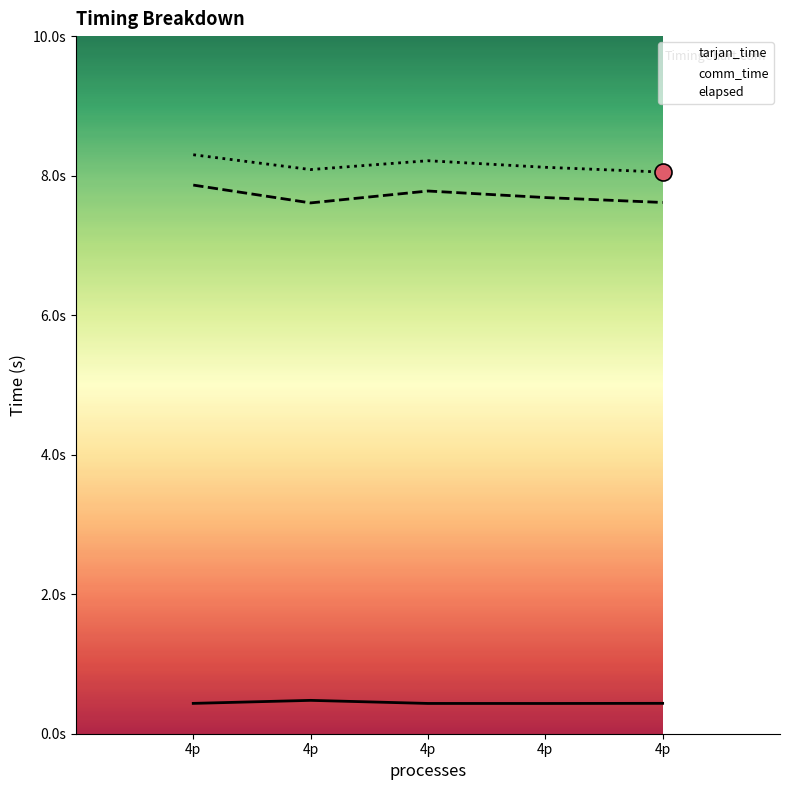

What is the total value across all series at 4p?

16.6